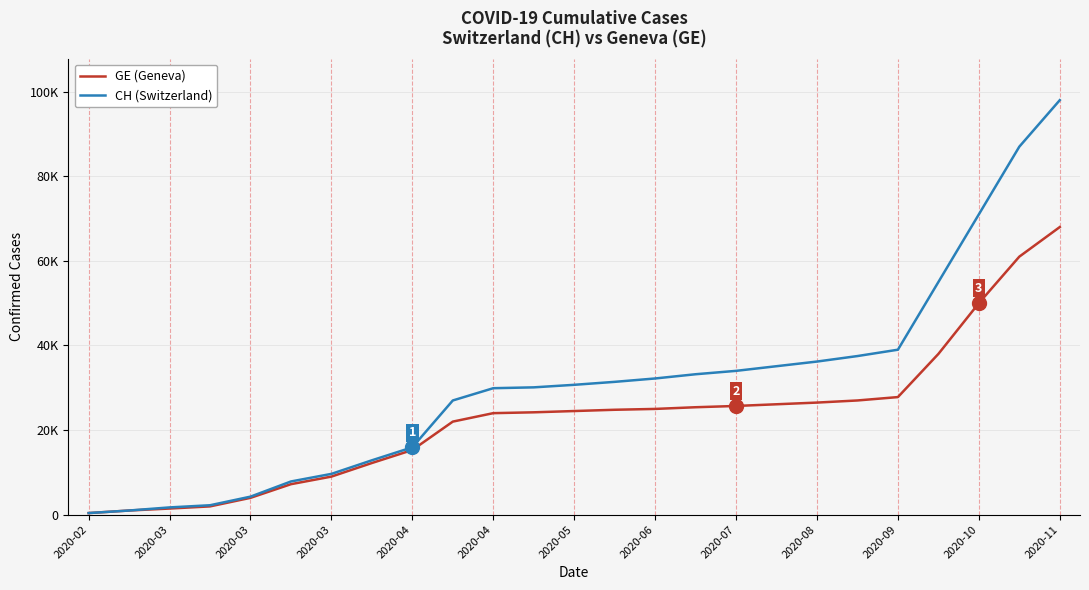

Does the chart display data point markers on the line(s)?

No